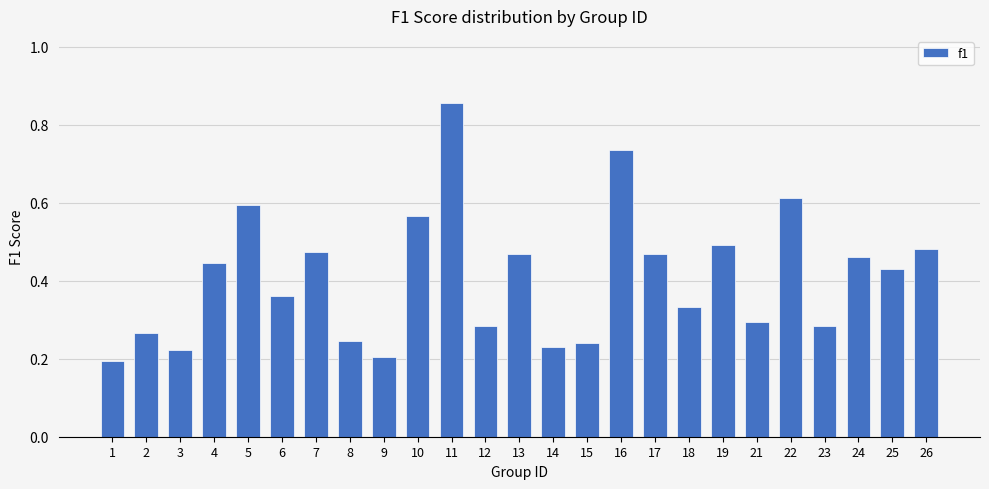

At which category does the chart reach its peak across all series?

11